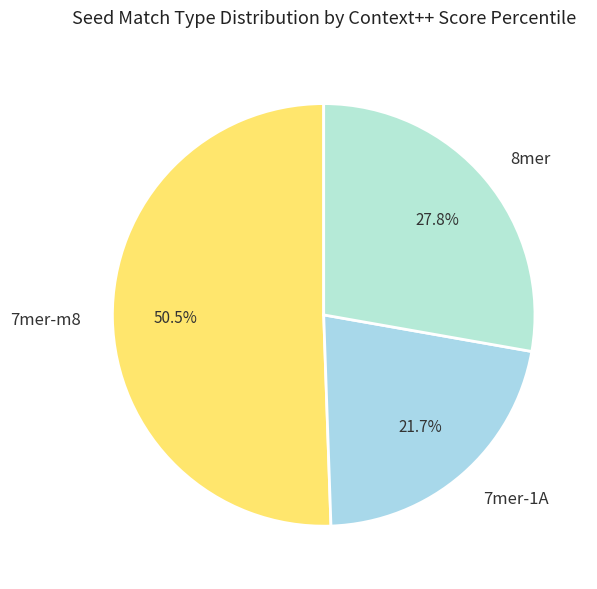

What percentage do 7mer-1A and 7mer-m8 together represent?

72.2%